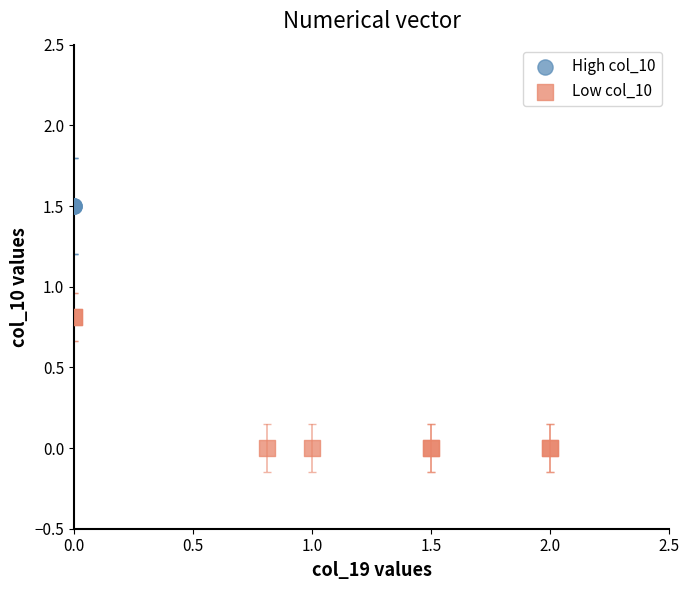

Which series contains the highest Y value?

High col_10